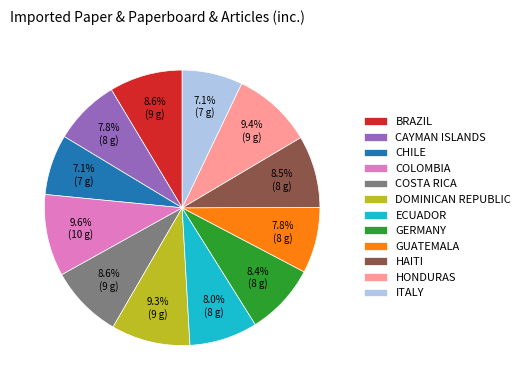

Is there any slice that represents more than half of the pie?

No